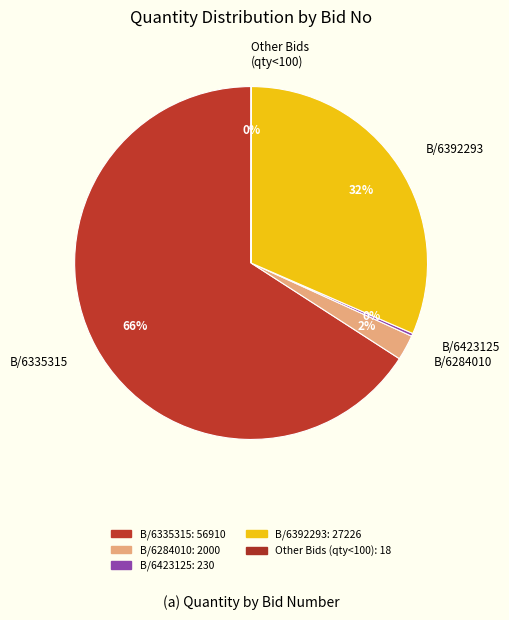

The B/6392293 slice represents 24% of the pie. True or false?

False